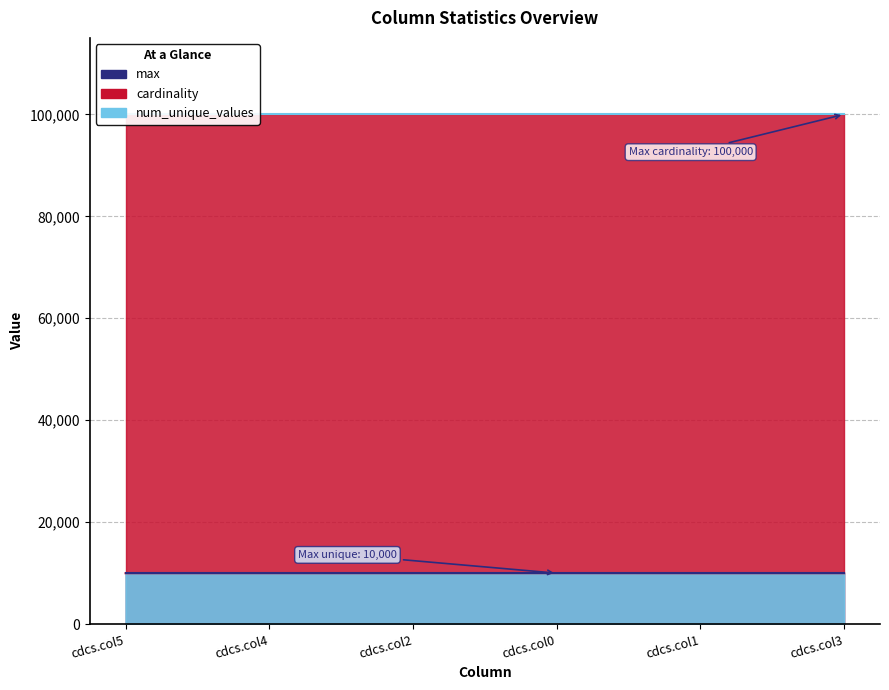

True or false: max and cardinality intersect in this chart.

False